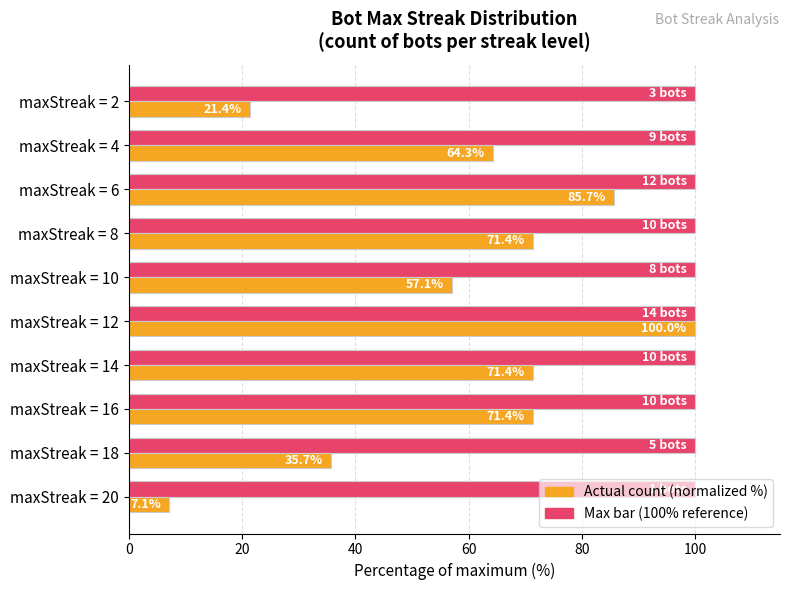

At which category is the sum across all series the highest?

maxStreak = 12